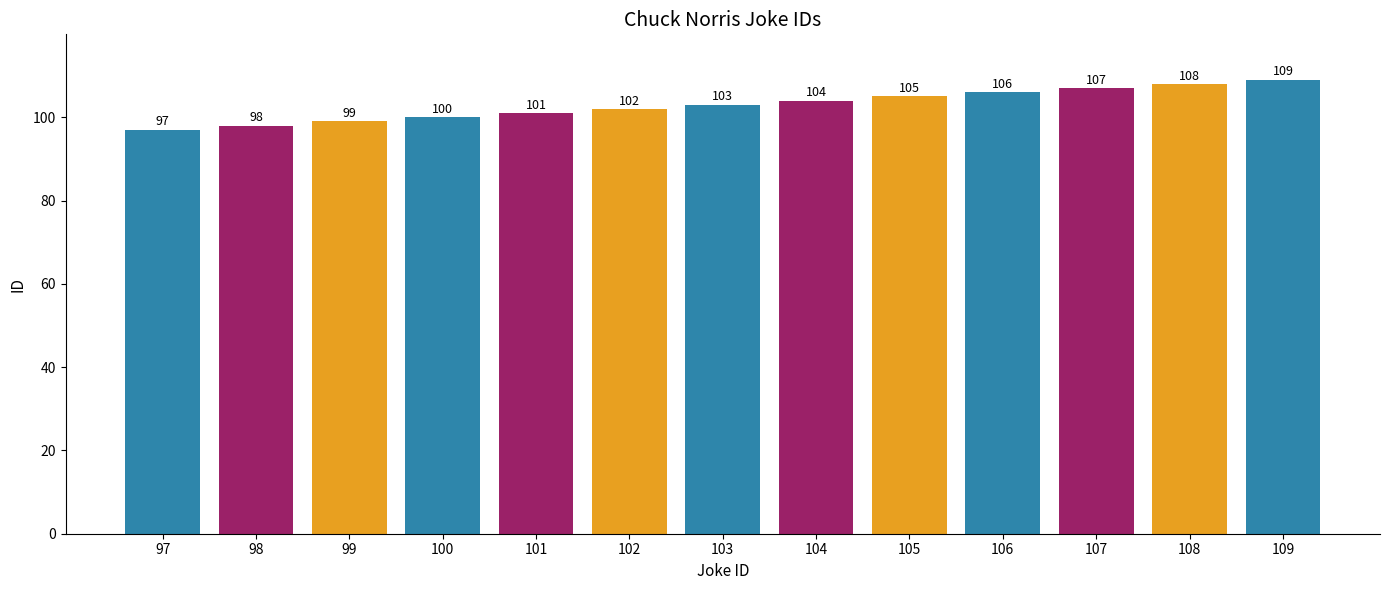

Between 102 and 109, which is larger?

109